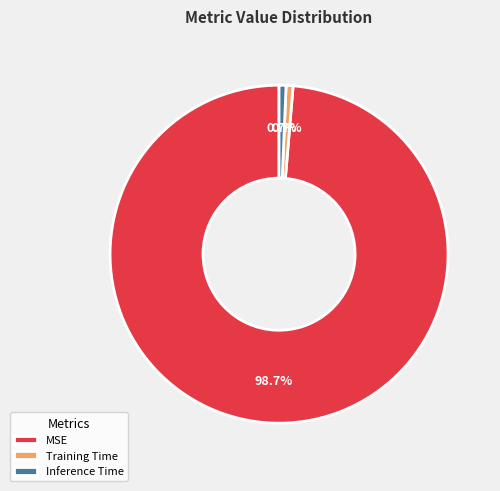

To the nearest percent, what percentage of the pie is MSE?

99%